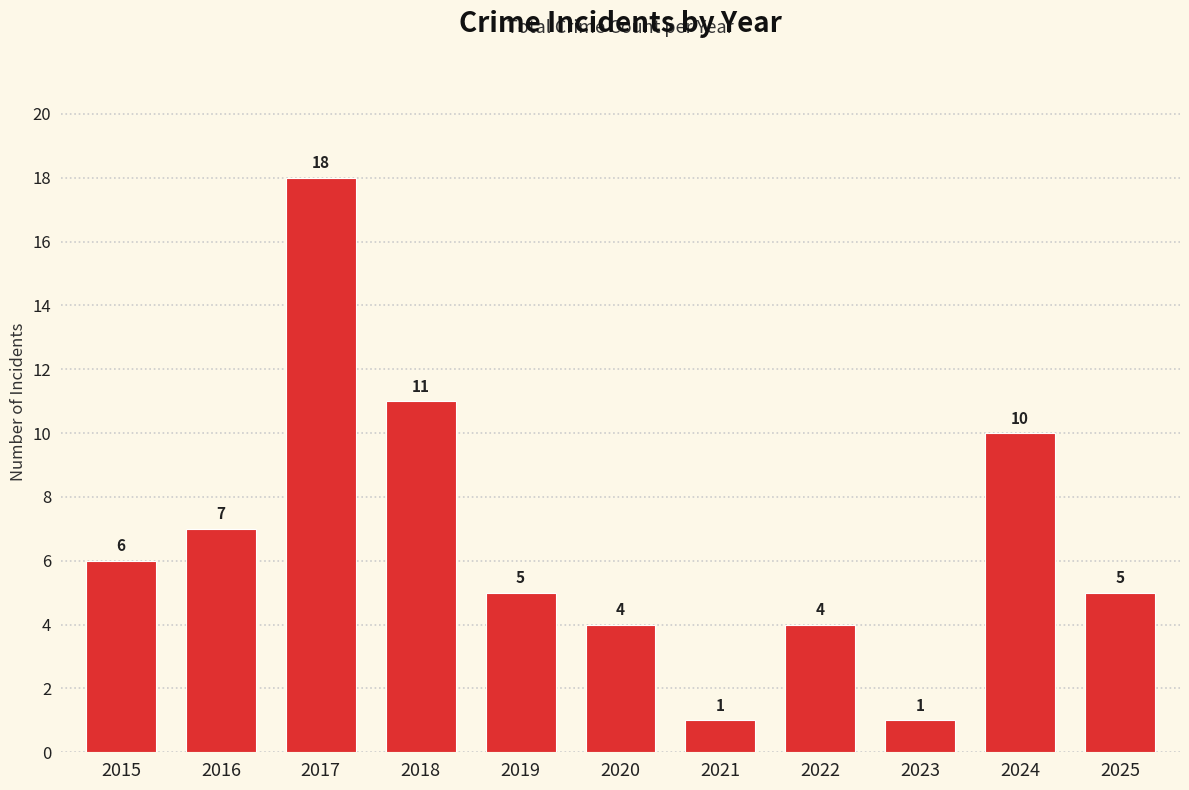

Is it true that the value at 2018 is 11?

True